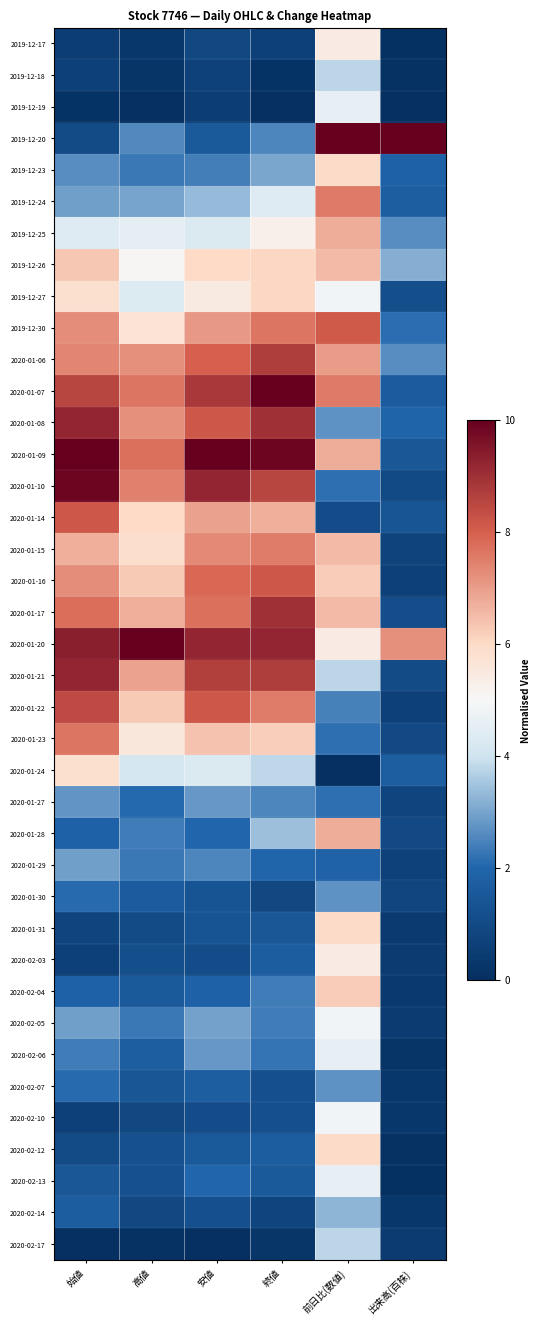

How many series are shown in this chart?

39